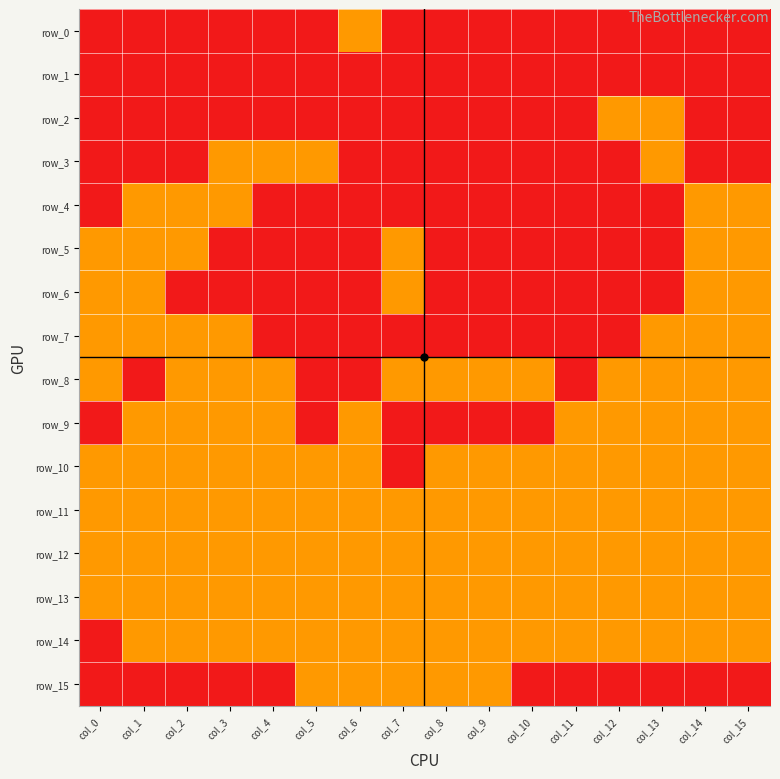

What is the sum of all row_8 values?

12